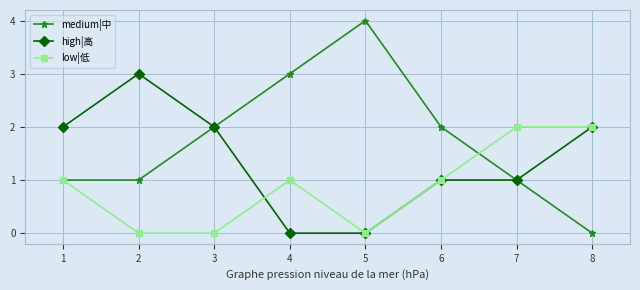

What is the difference between the medium|中 values at 6 and 2?

1